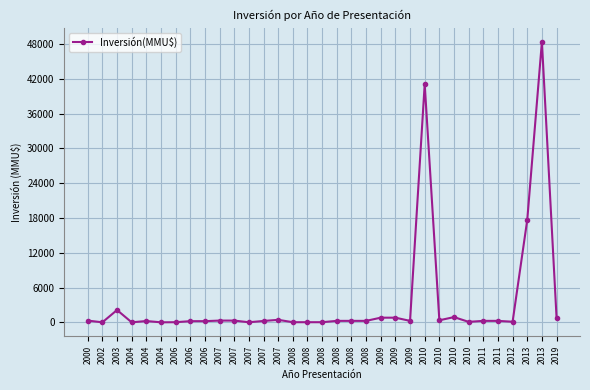

Which has a higher value, 2007 or 2011?

2011